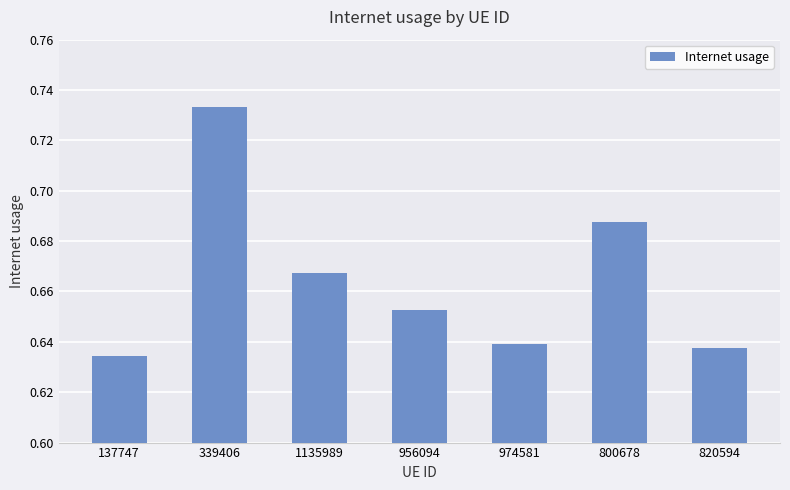

What position from the right is 800678?

2